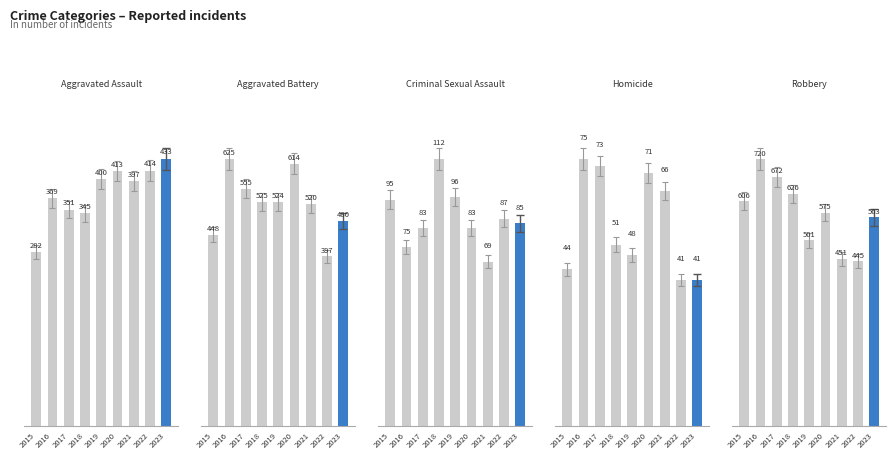

Between 2016 and 2019, which is larger?

2019